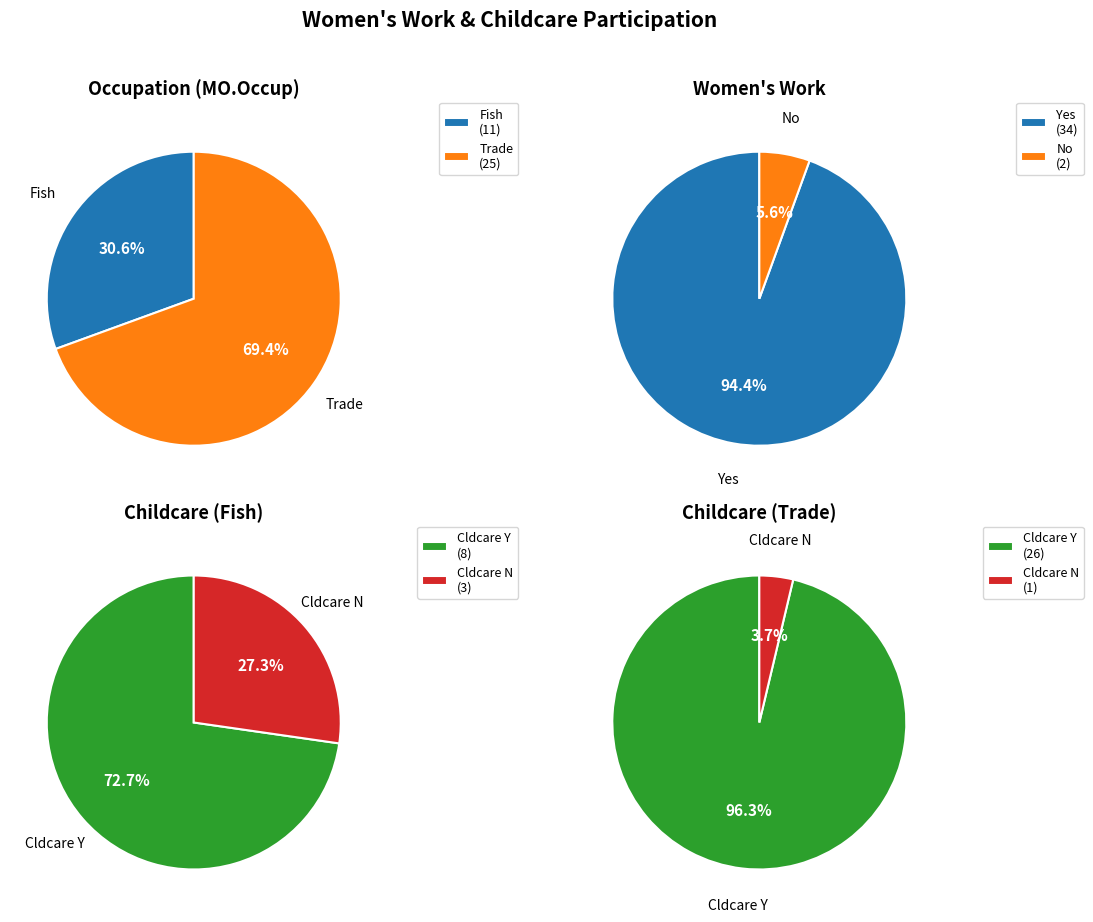

What is the largest slice in the pie chart?

Y